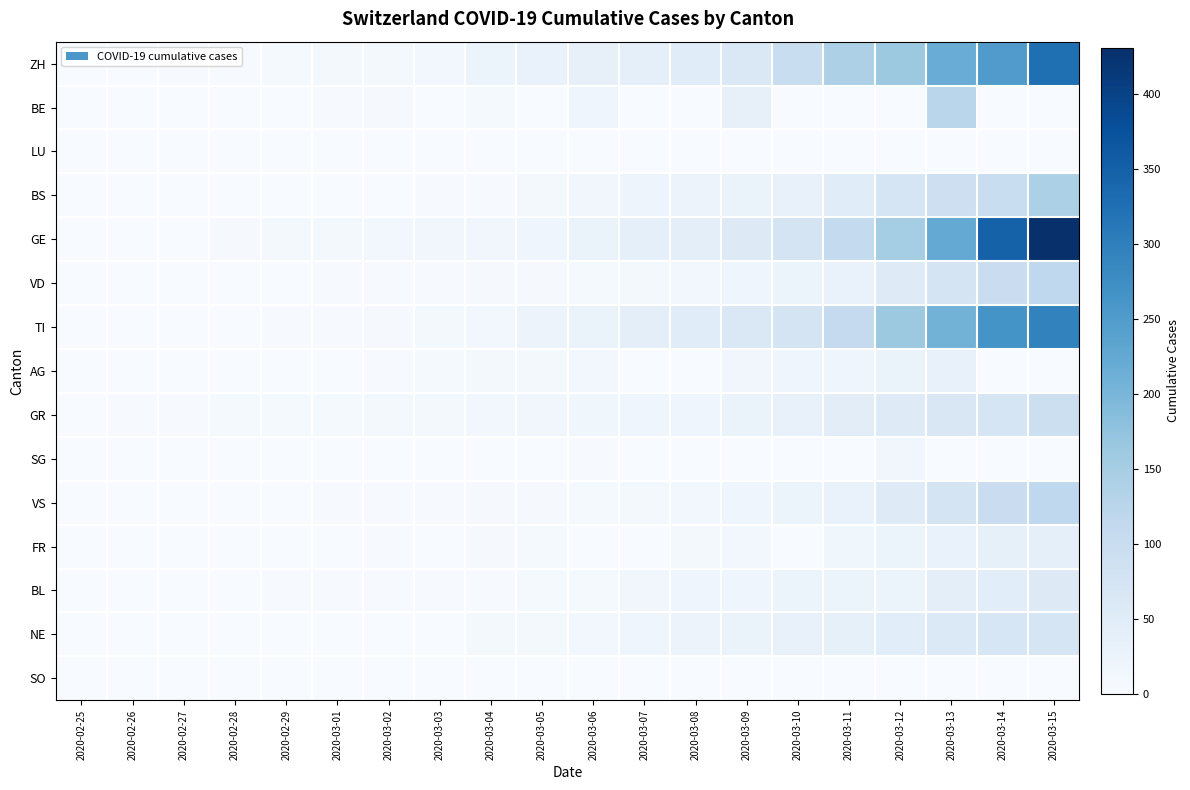

Between 2020-03-15 and 2020-03-01, which is larger?

2020-03-15